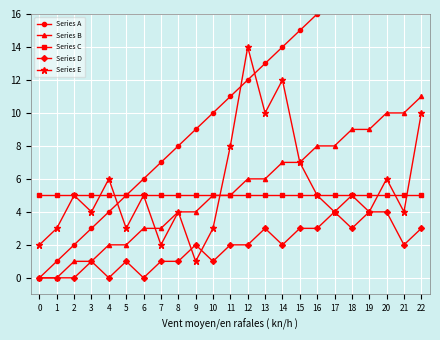

Which has a higher value, 2 or 7?

7